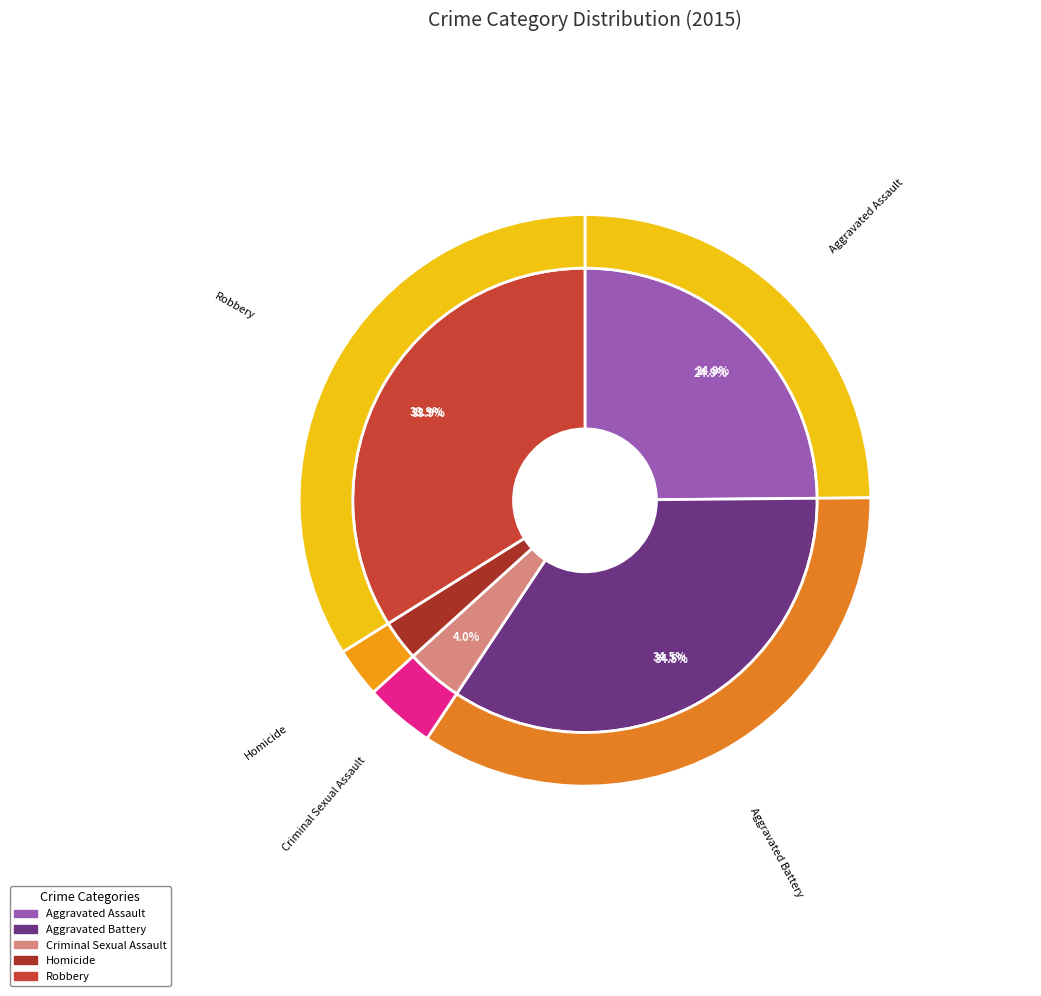

Combined, what portion of the pie is Criminal Sexual Assault and Aggravated Assault?

28.8%